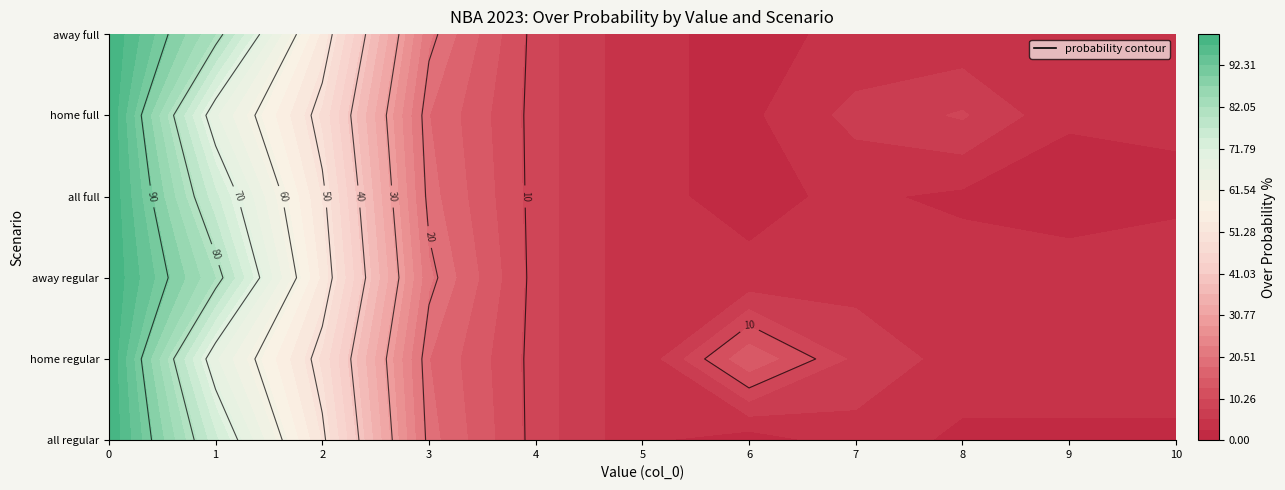

What is the greatest value displayed?

100